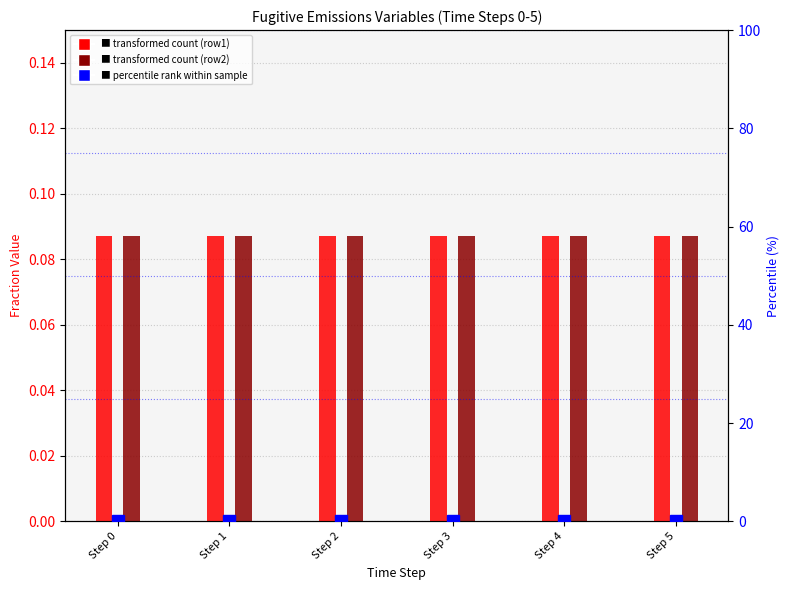

True or false: frac_fgtv_drained_flared_row2 has a value of 0.1 at Step 5.

False